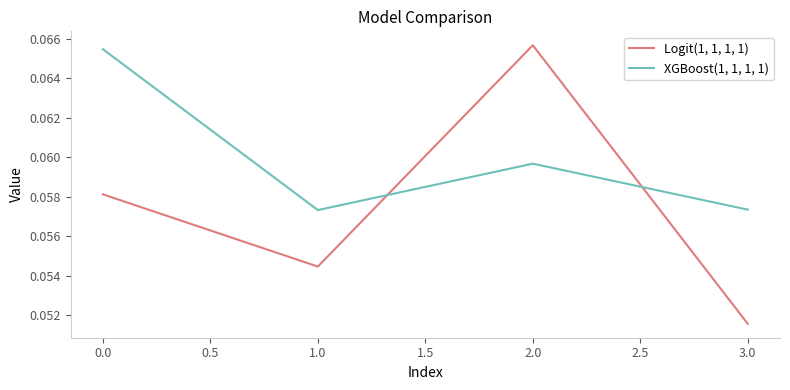

Is the value of Logit(1, 1, 1, 1) at 0.0 greater than the value of XGBoost(1, 1, 1, 1) at 2.0?

No